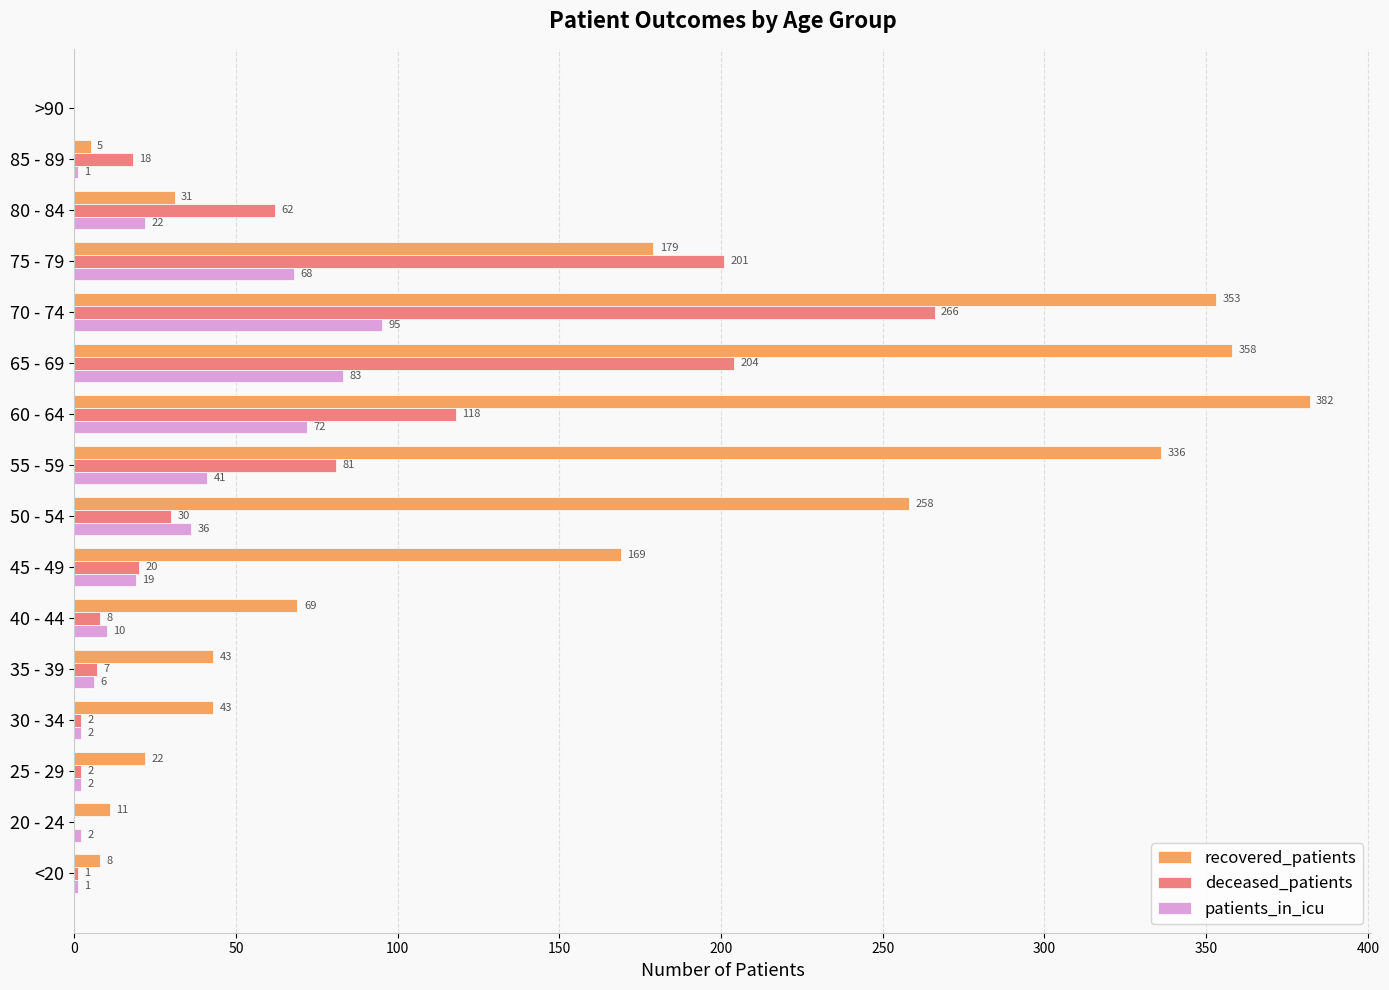

How many values in patients_in_icu are above zero?

15